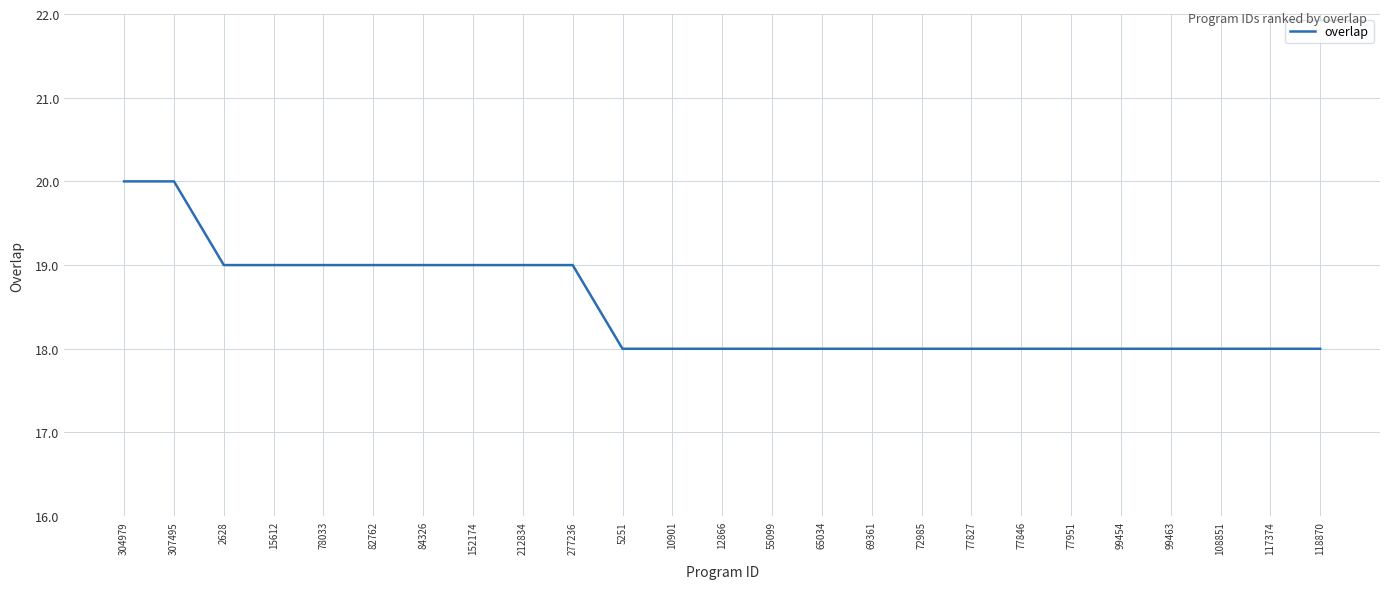

Reading left to right, extract all data points from this chart.

304979=20	307495=20	2628=19	15612=19	78033=19	82762=19	84326=19	152174=19	212834=19	277236=19	5251=18	10901=18	12866=18	55099=18	65034=18	69361=18	72985=18	77827=18	77846=18	77951=18	99454=18	99463=18	108851=18	117374=18	118870=18